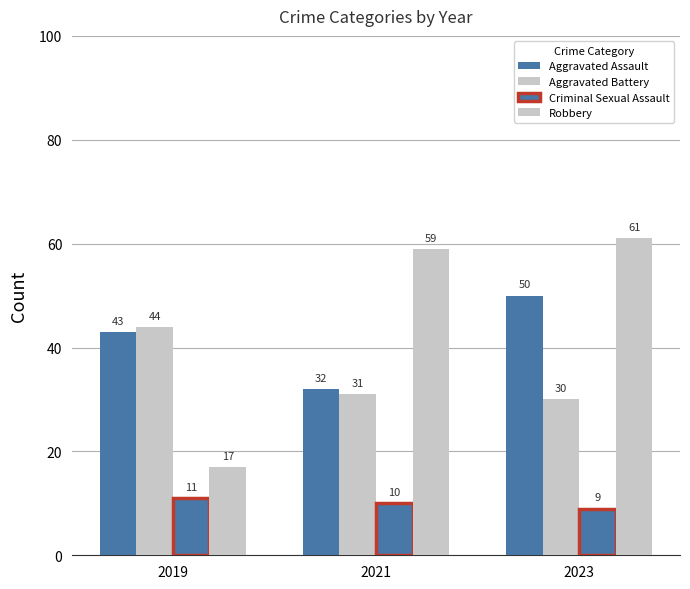

Which has a higher value, 2023 or 2021?

2023